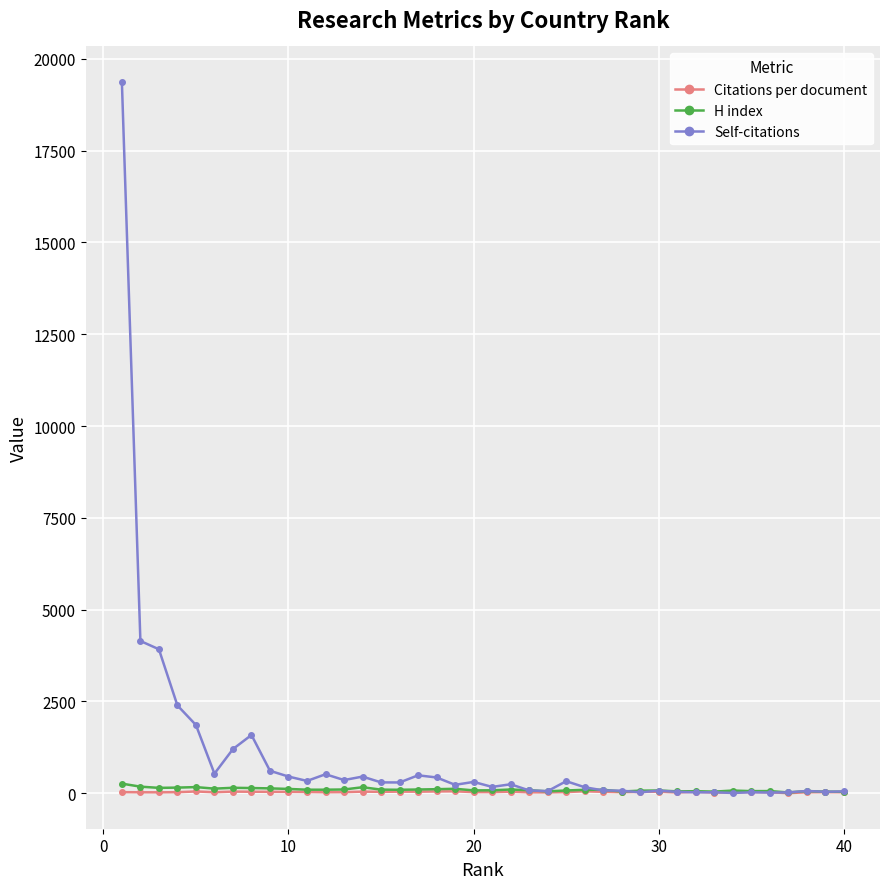

At how many categories does at least one series exceed 944?

7